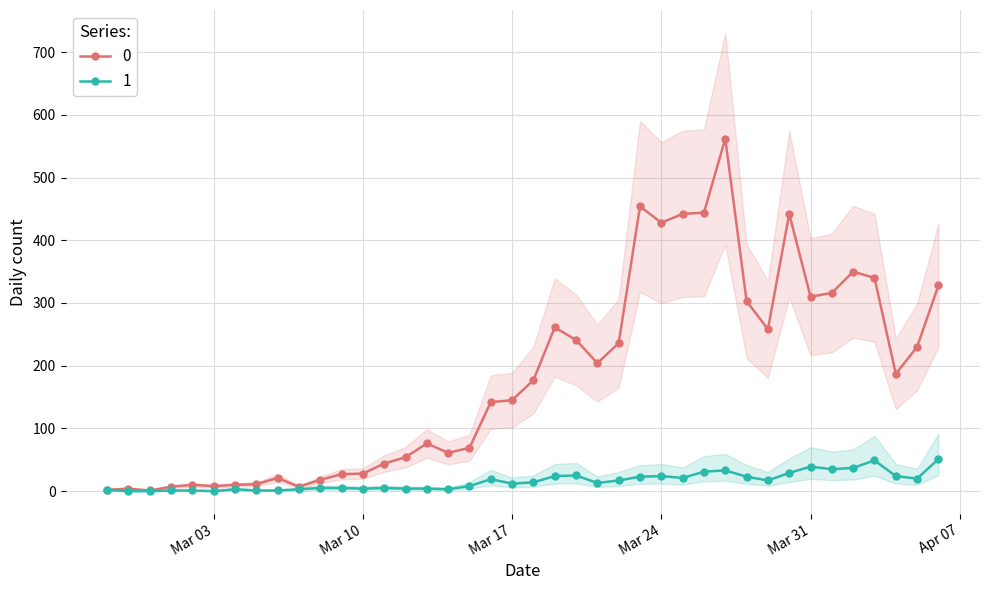

How many interior local peaks does the 0 series have?

9